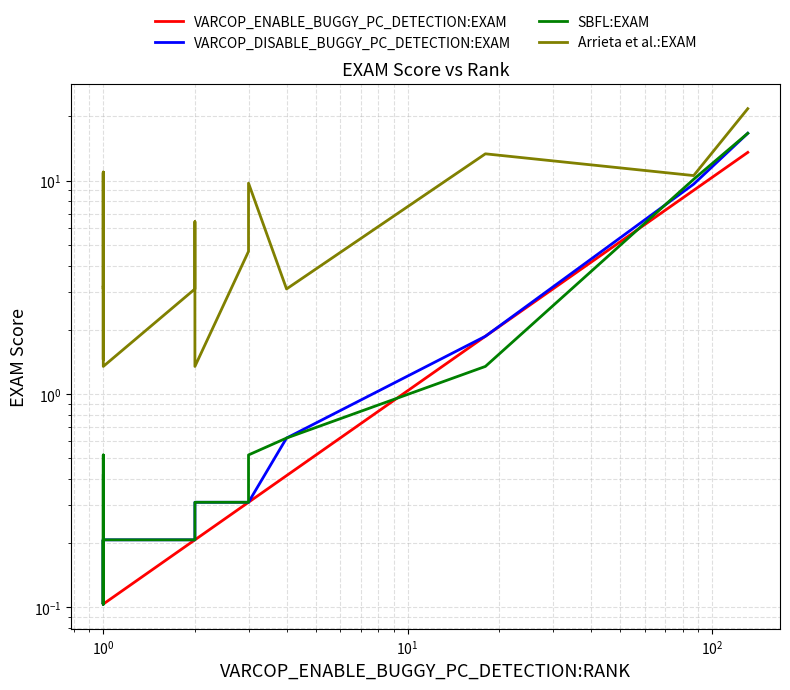

How many lines are shown in the chart?

4